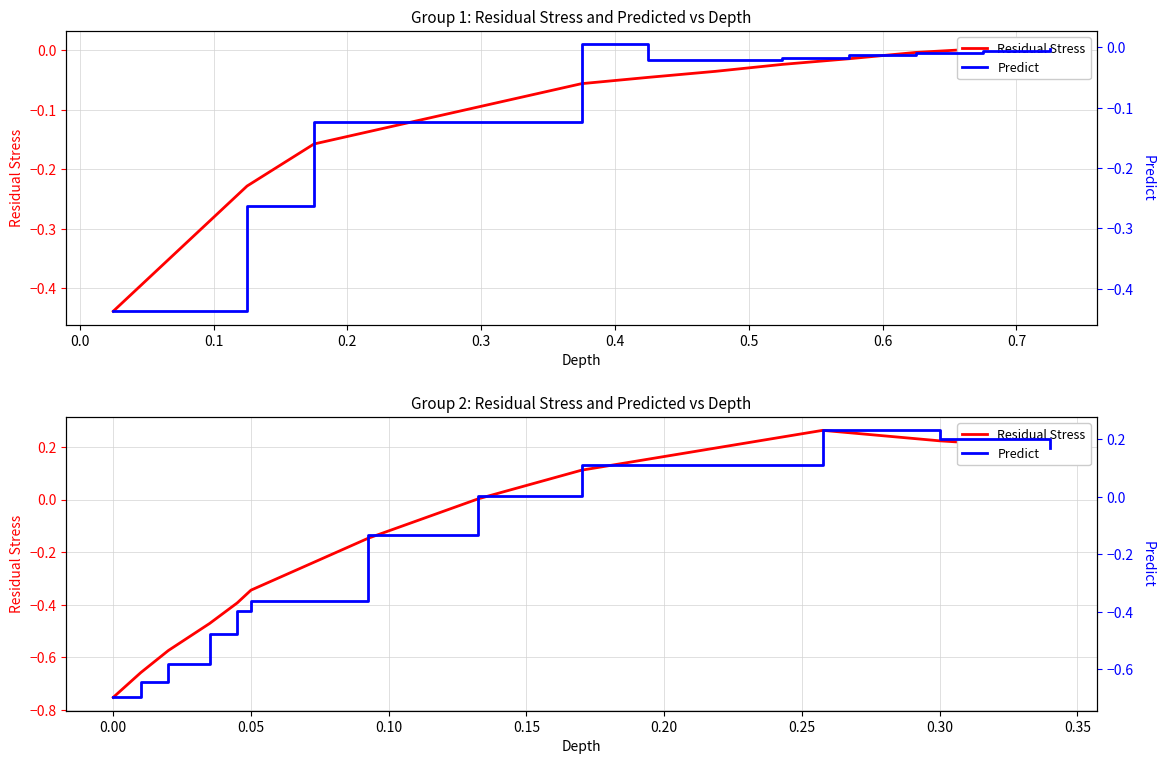

What position from the left is 0.5?

7